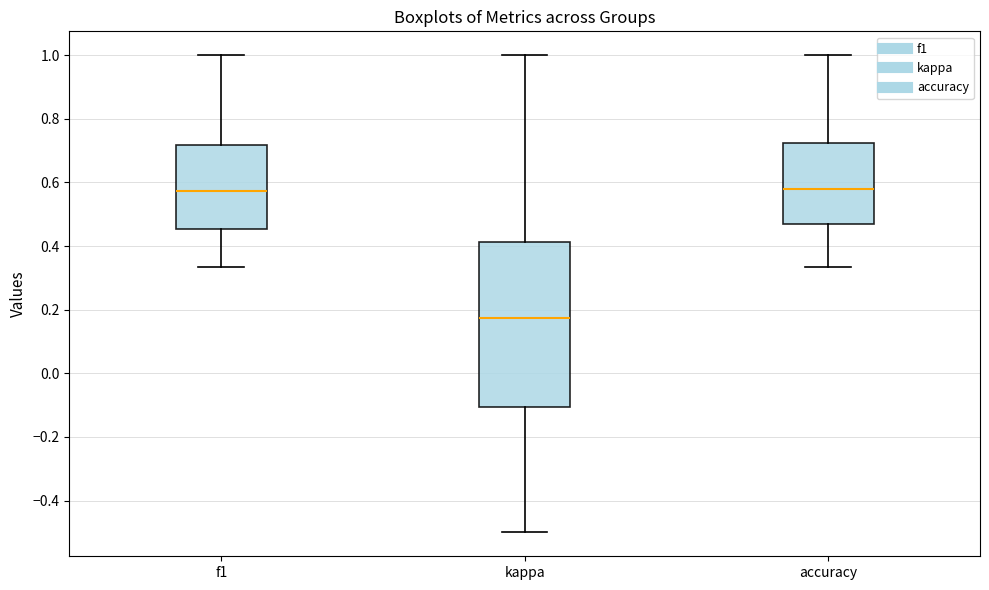

Reading left to right, transcribe this box plot: for each box, give where its median line is, the range the box spans, and where its two whiskers end, as read against the y-axis. The values are not printed on the chart, so give them approximately, as read against the axis.

f1: median 0.58, box 0.46 to 0.72, whiskers 0.34 to 1.00
kappa: median 0.18, box -0.10 to 0.42, whiskers -0.50 to 1.00
accuracy: median 0.58, box 0.46 to 0.72, whiskers 0.34 to 1.00